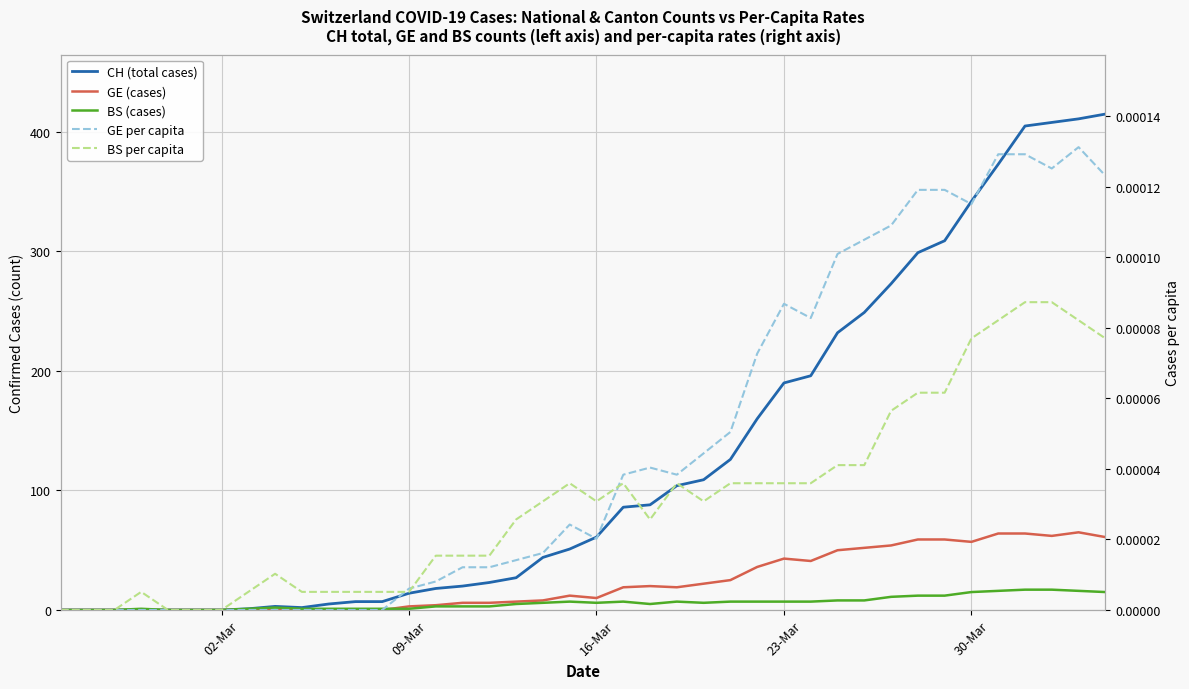

True or false: BS per capita and BS (cases) intersect in this chart.

False